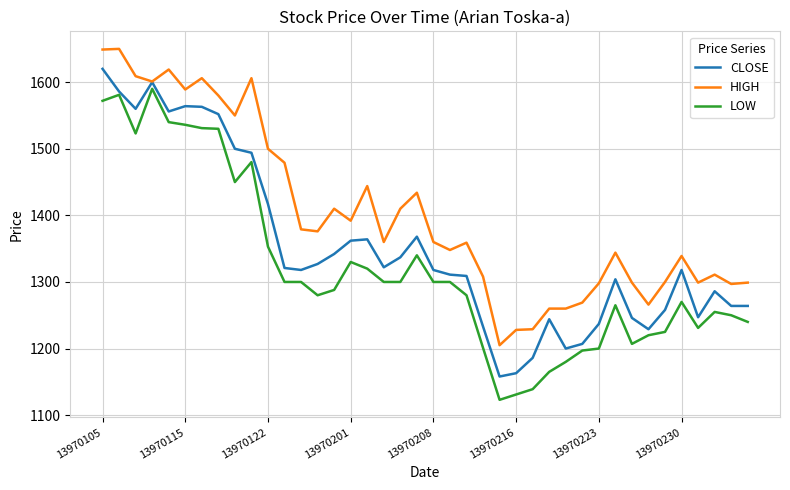

What is the maximum value for HIGH?

1650